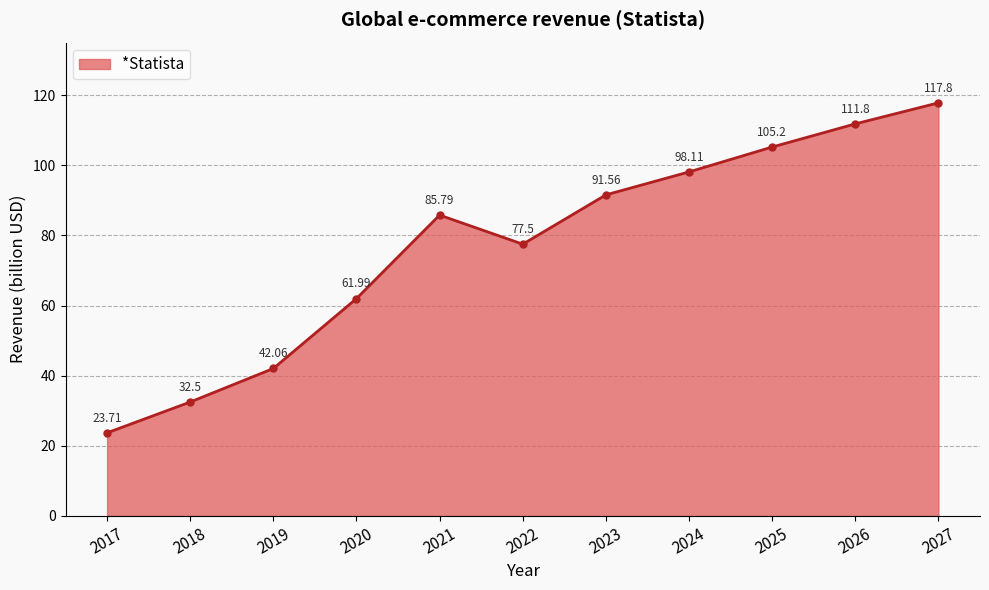

What is the value of the 1st point from the left?

23.7